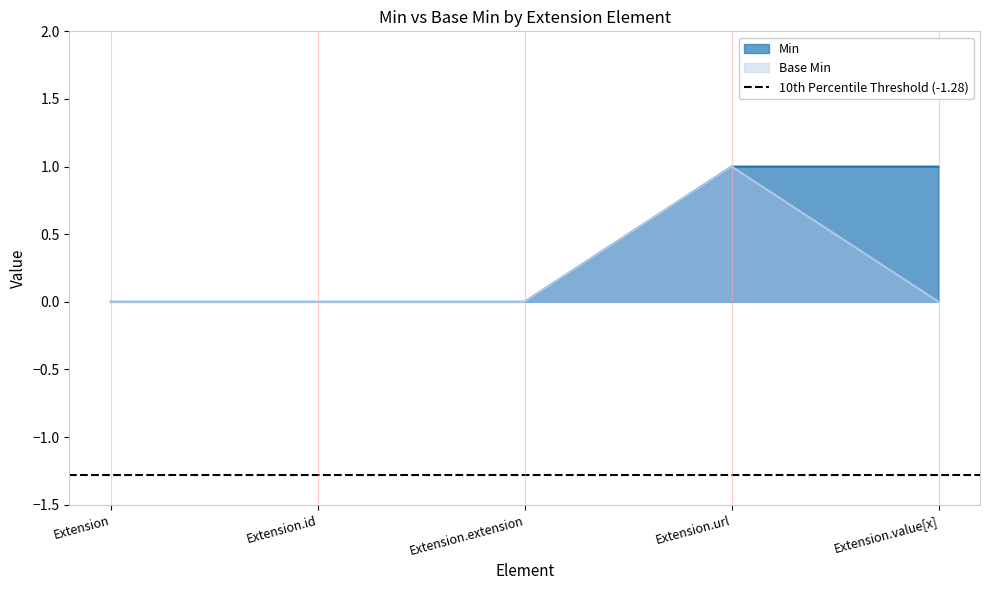

Reading left to right, what are all the values shown in this chart?

Min: Extension=0	Extension.id=0	Extension.extension=0	Extension.url=1	Extension.value[x]=1
Base Min: Extension=0	Extension.id=0	Extension.extension=0	Extension.url=1	Extension.value[x]=0